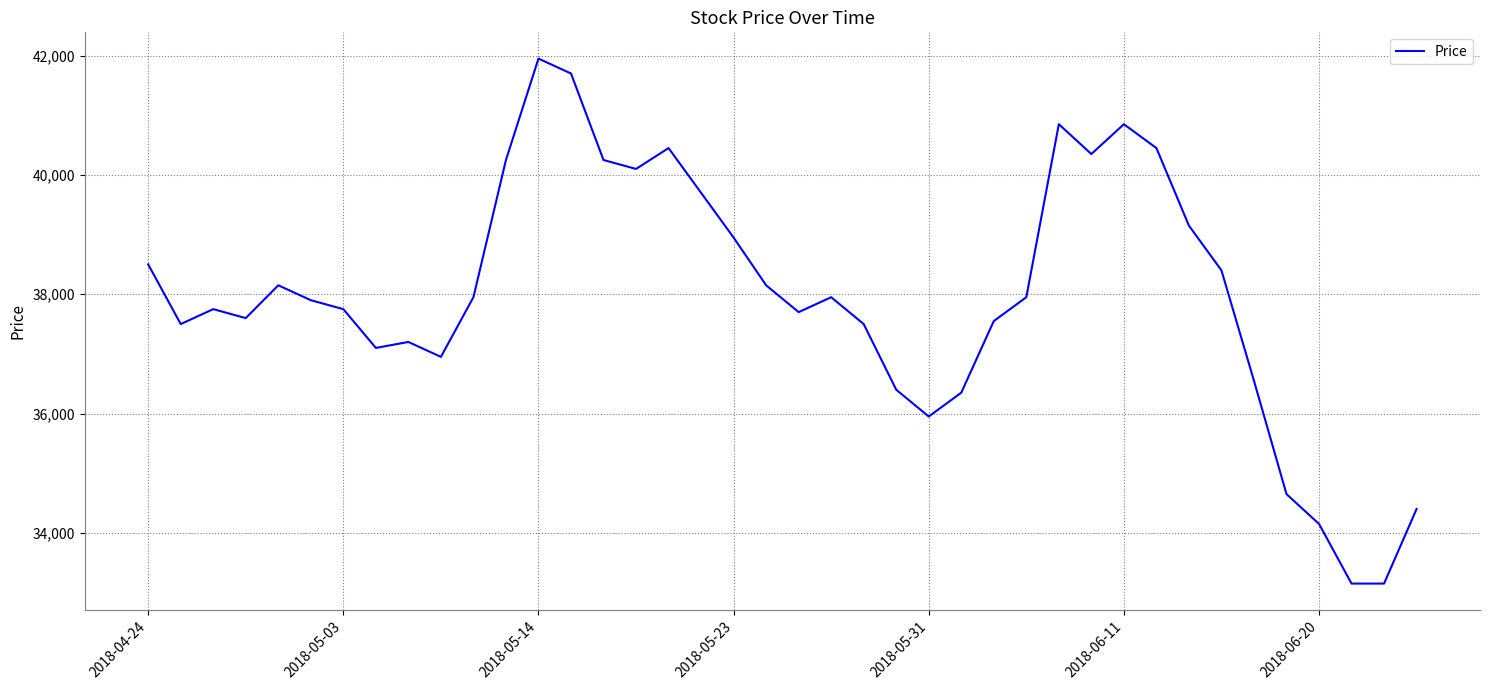

Reading left to right, transcribe all the data shown in this chart.

38500	37500	37750	37600	38150	37900	37750	37100	37200	36950	37950	40250	41950	41700	40250	40100	40450	39700	38950	38150	37700	37950	37500	36400	35950	36350	37550	37950	40850	40350	40850	40450	39150	38400	36550	34650	34150	33150	33150	34400